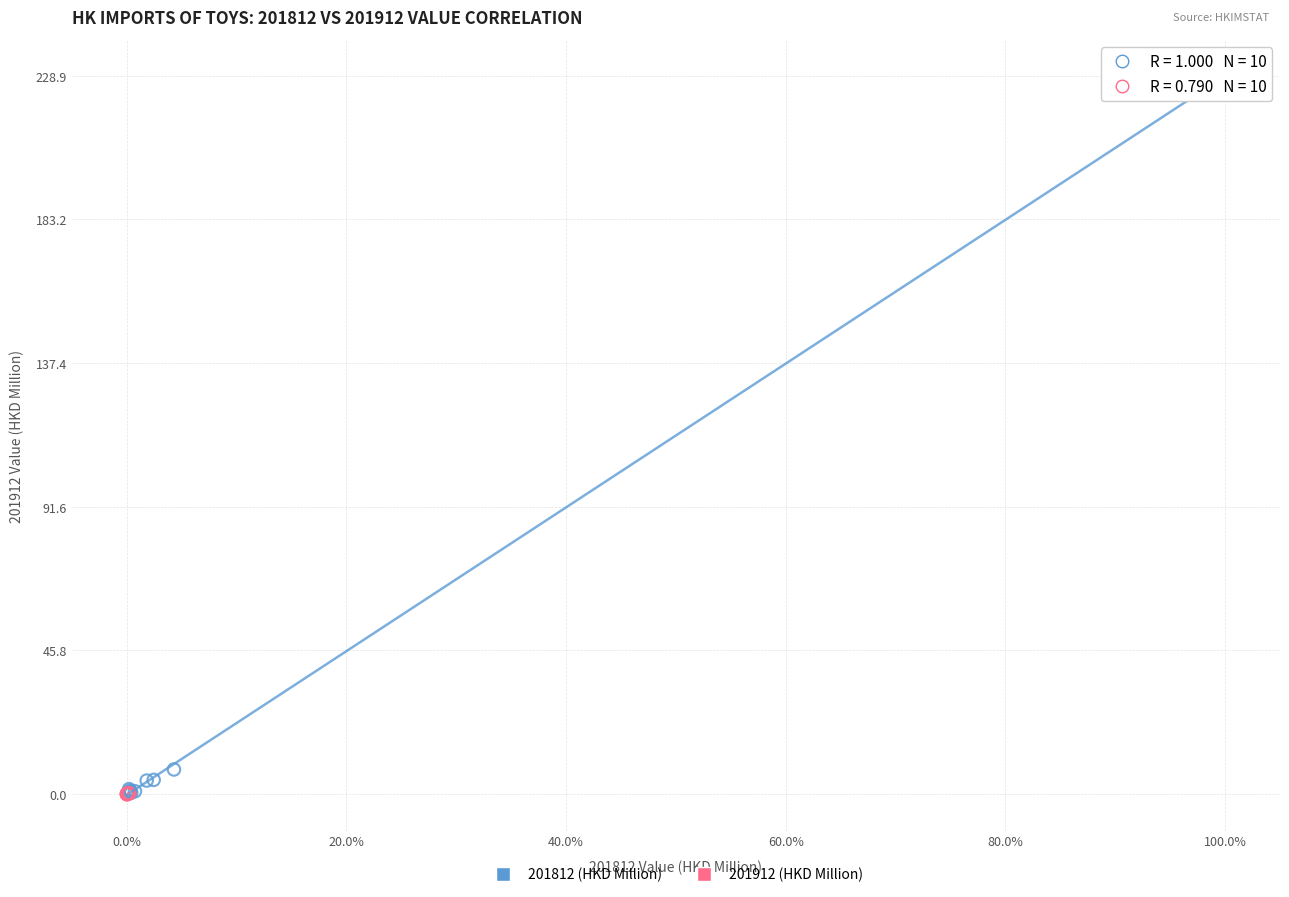

Which series contains the highest Y value?

201812 (HKD Million)